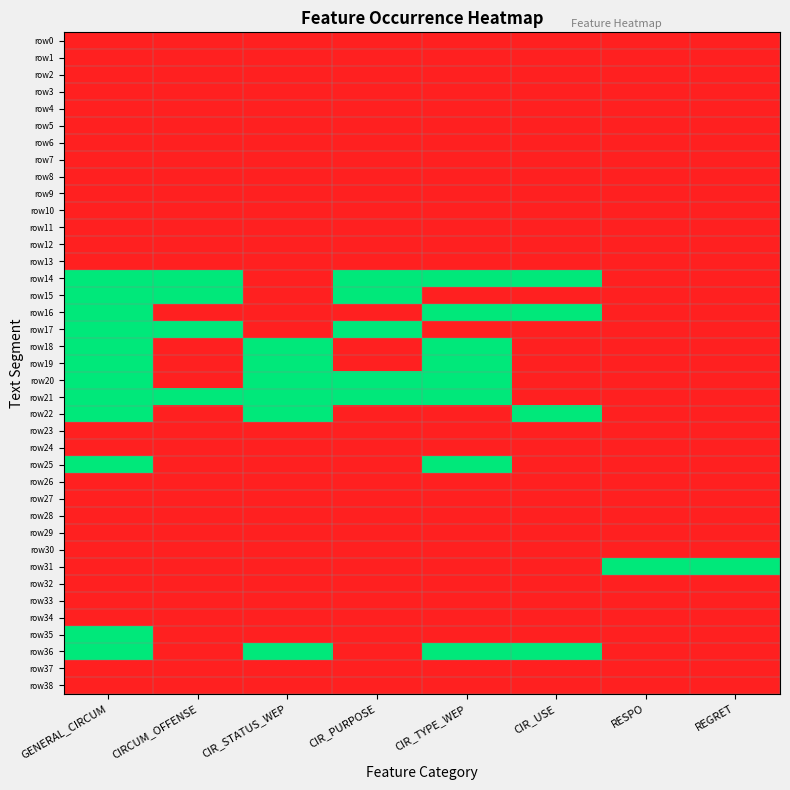

Rank the series by their maximum value, from lowest to highest.

row0, row1, row2, row3, row4, row5, row6, row7, row8, row9, row10, row11, row12, row13, row23, row24, row26, row27, row28, row29, row30, row32, row33, row34, row37, row38, row14, row15, row16, row17, row18, row19, row20, row21, row22, row25, row31, row35, row36